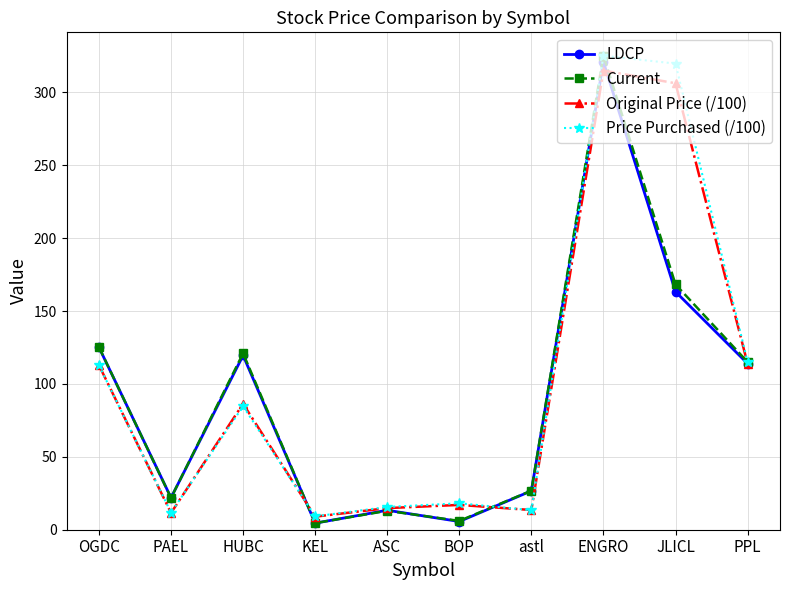

What is the sum of the Current values at KEL and ENGRO?

329.6